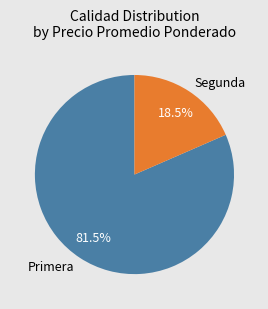

What is the ratio of the value at Primera to the value at Segunda?

4.4